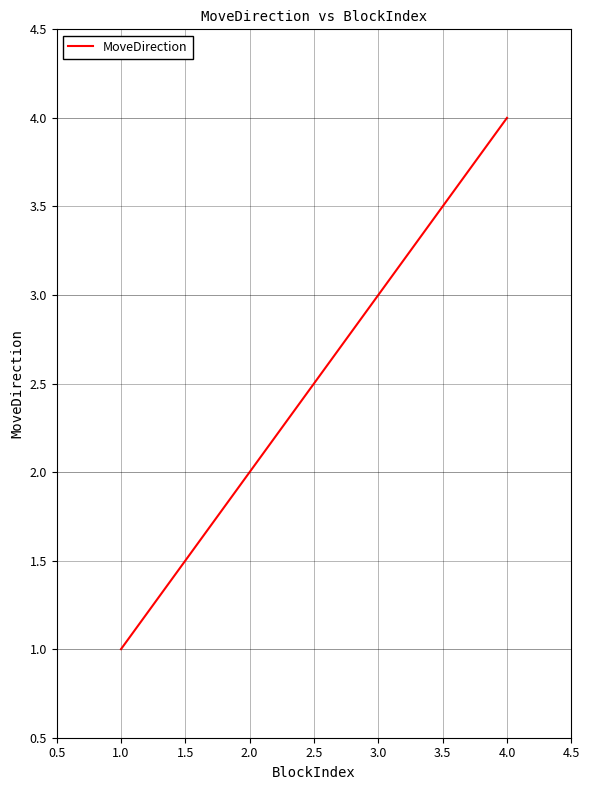

What is the sum of all values?

10